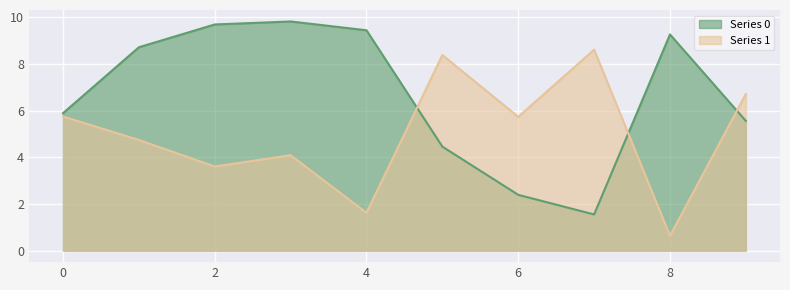

Between 1 and 8, which series saw the biggest shift?

Series 1